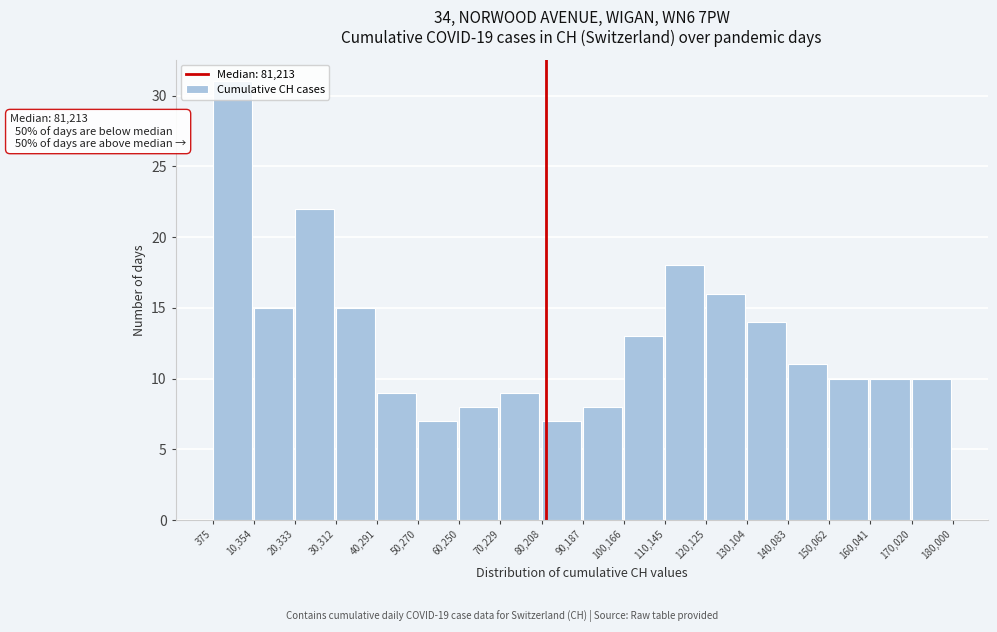

Over which range of the x-axis is the bar tallest?

375 to 10,354